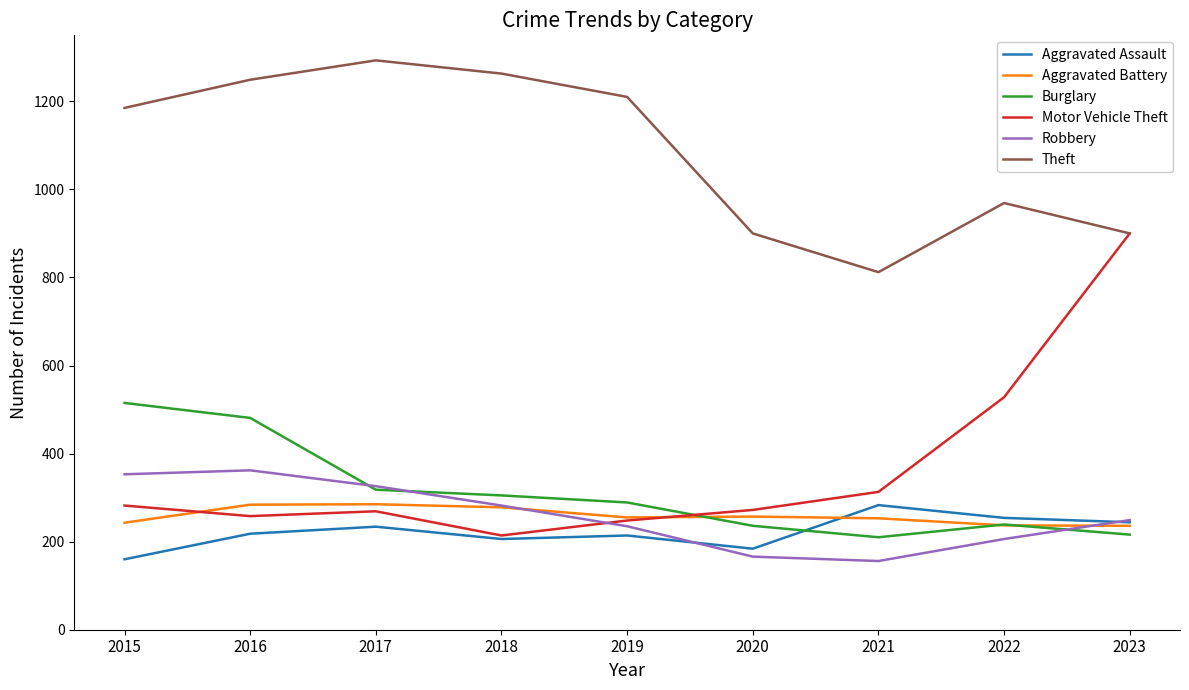

At how many categories does at least one series exceed 603?

9